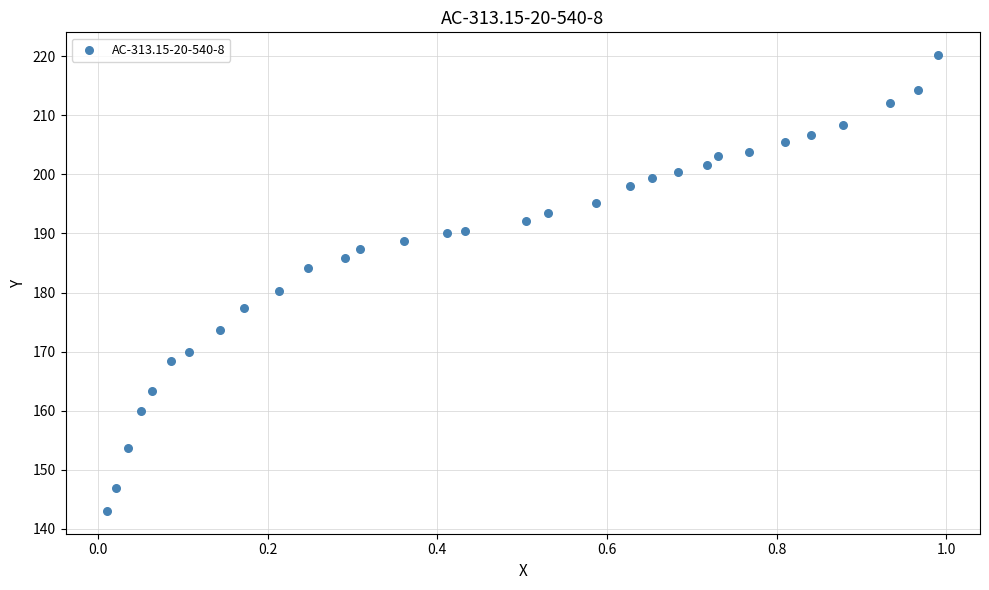

What is the range of X values (max minus min)?

1.0